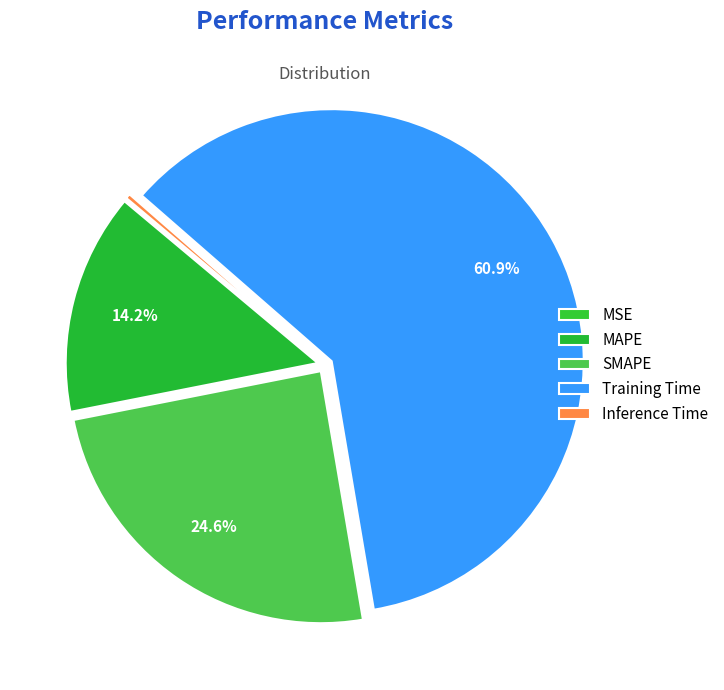

True or false: SMAPE accounts for 12% of the total.

False